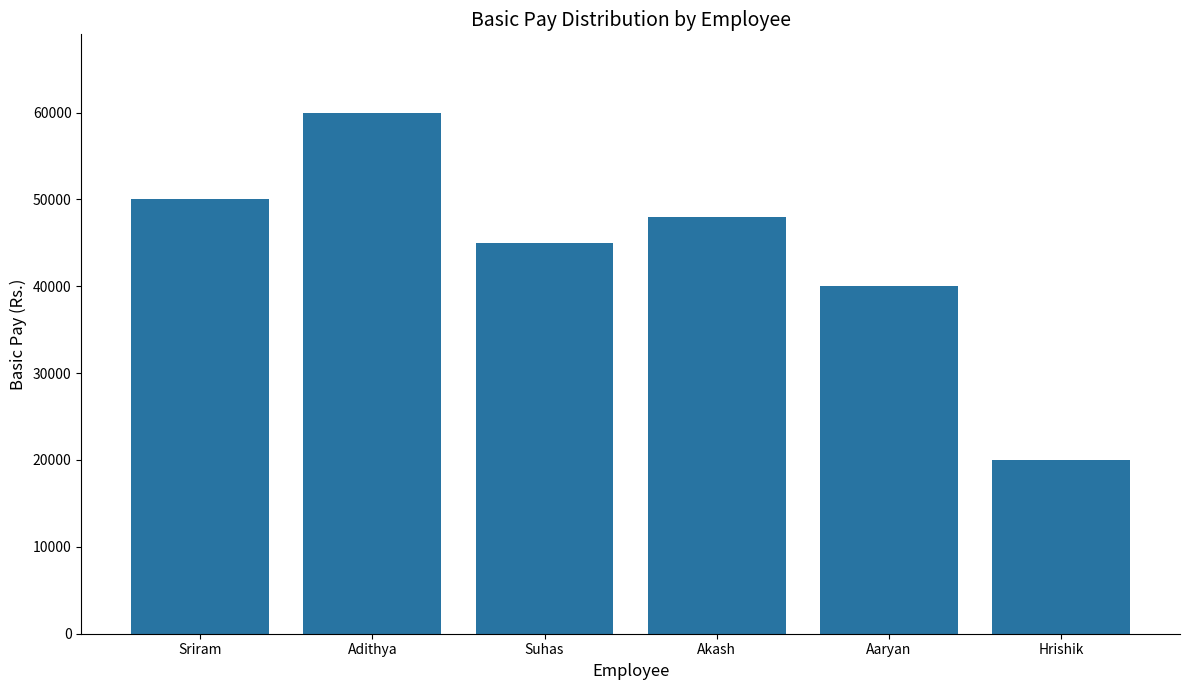

Which has a higher value, Aaryan or Suhas?

Suhas